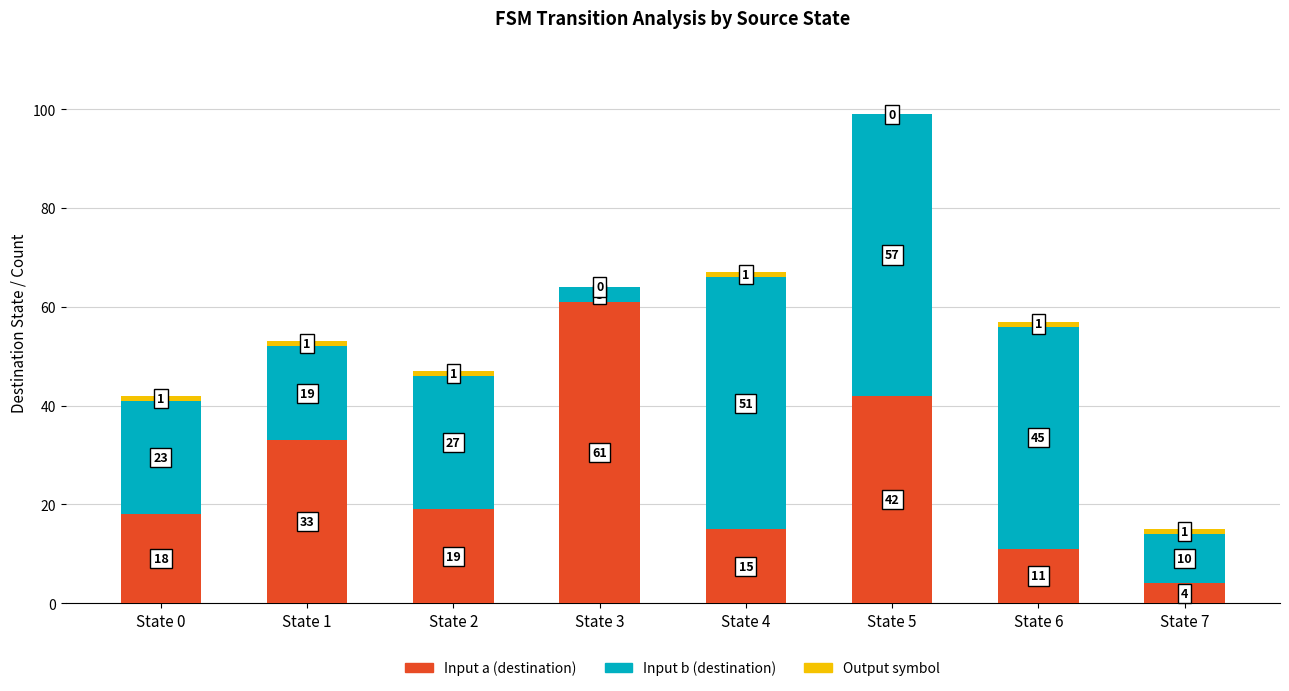

What value does the Input a (destination) series have at State 1, to the nearest 5?

35